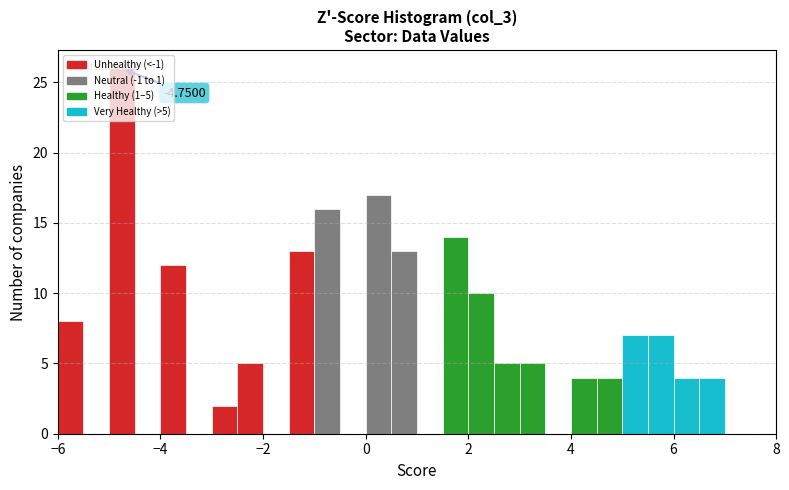

Around what value on the x-axis is the tallest bar? Give the approximate position of its centre, as read against the axis.

-4.8